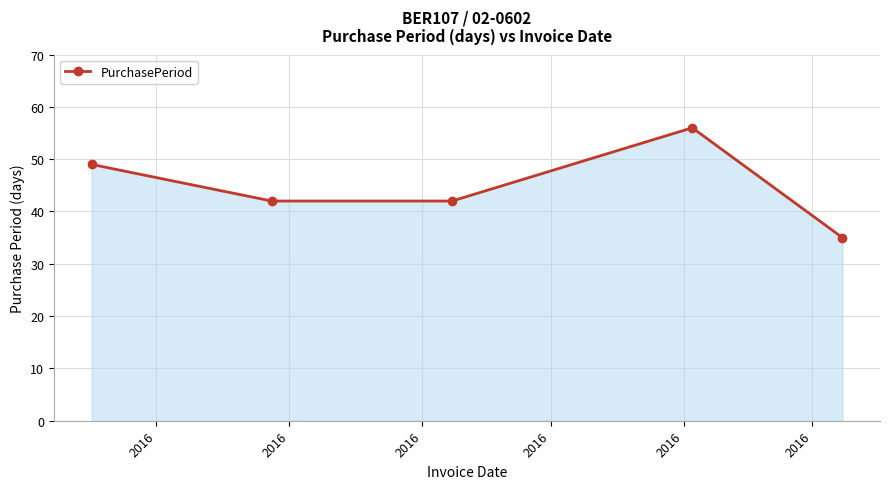

What is the minimum value shown in the chart?

35